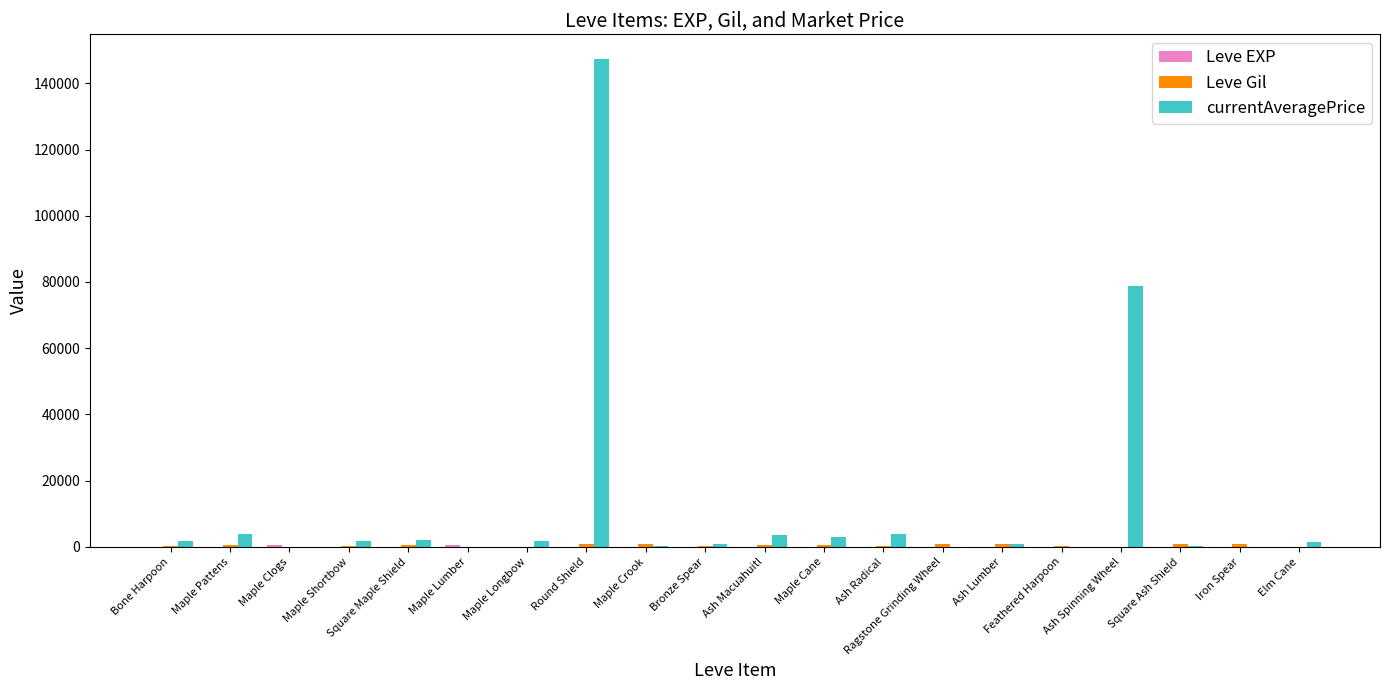

Which series has the largest total across all categories?

currentAveragePrice